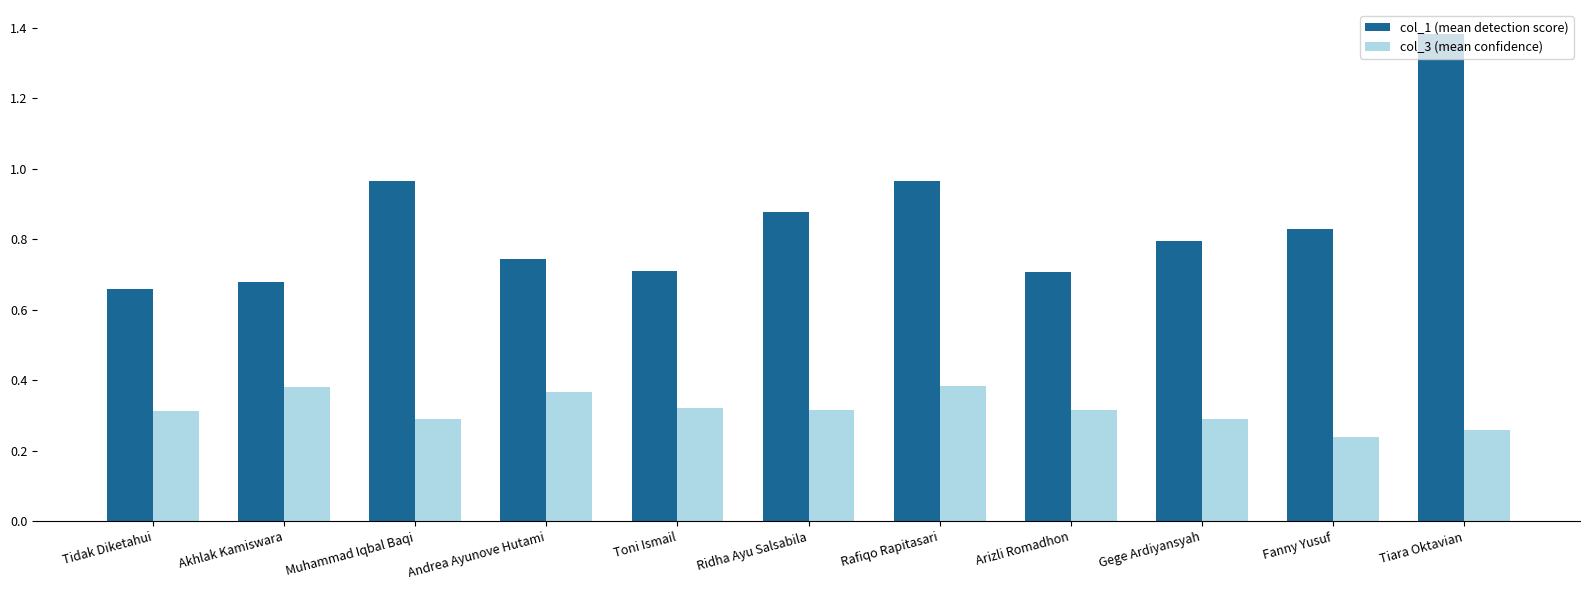

Which category has the highest value across all series?

Tiara Oktavian